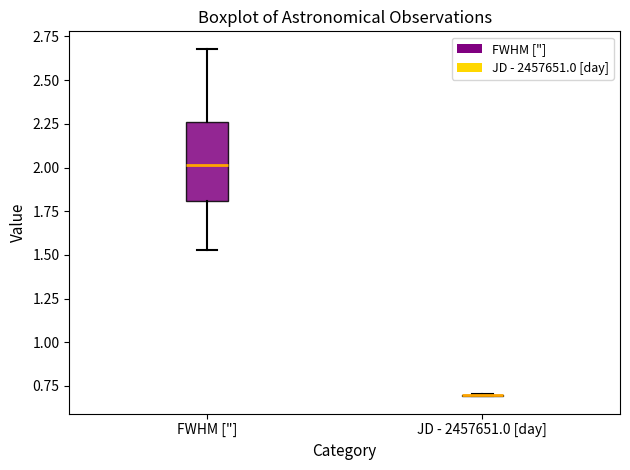

Where does the median line of the box for FWHM ["] sit on the y-axis? The values are not printed on the chart, so give them approximately, as read against the axis.

2.00